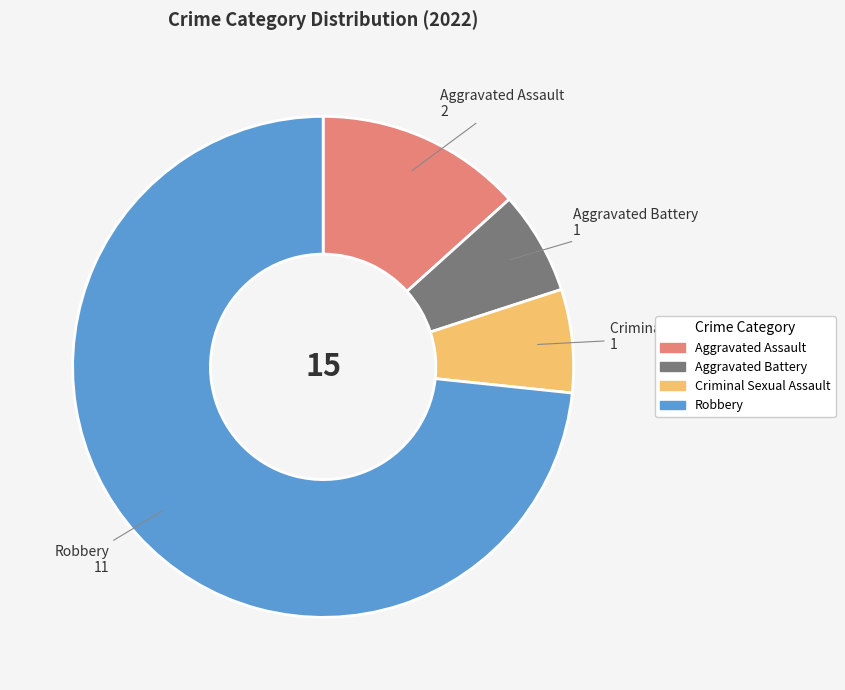

Is there a majority slice in this chart?

Yes